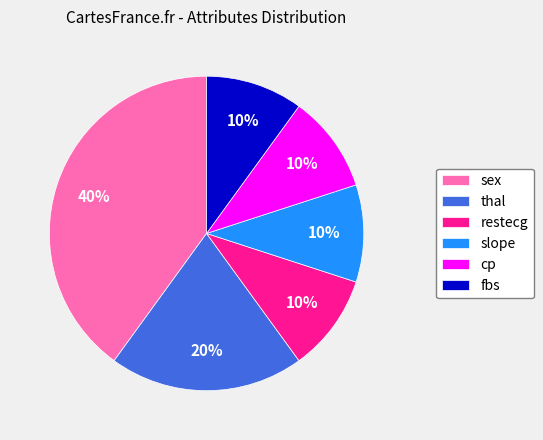

Which slice is the largest?

sex